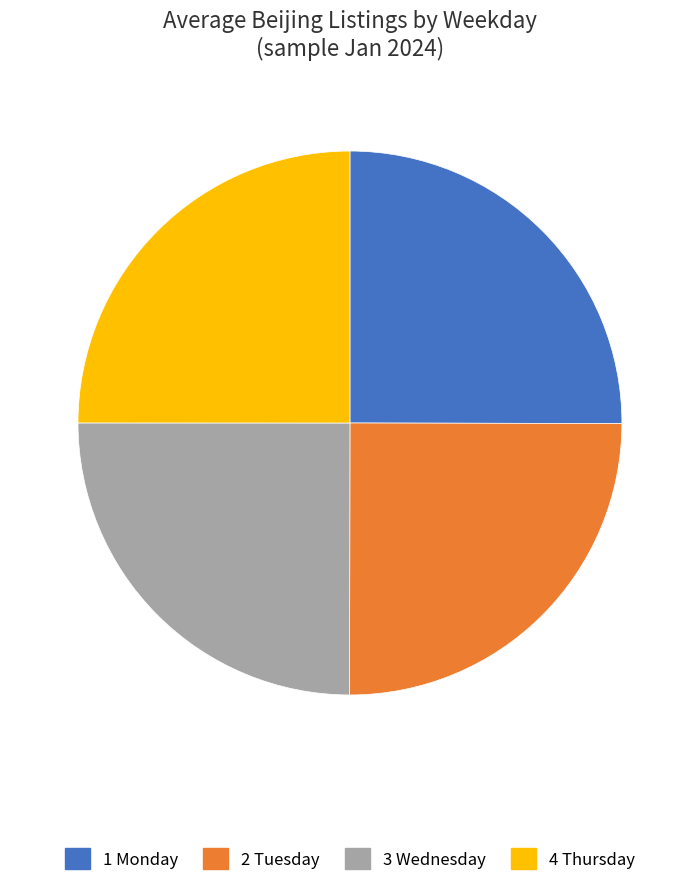

Is there any slice that represents more than half of the pie?

No